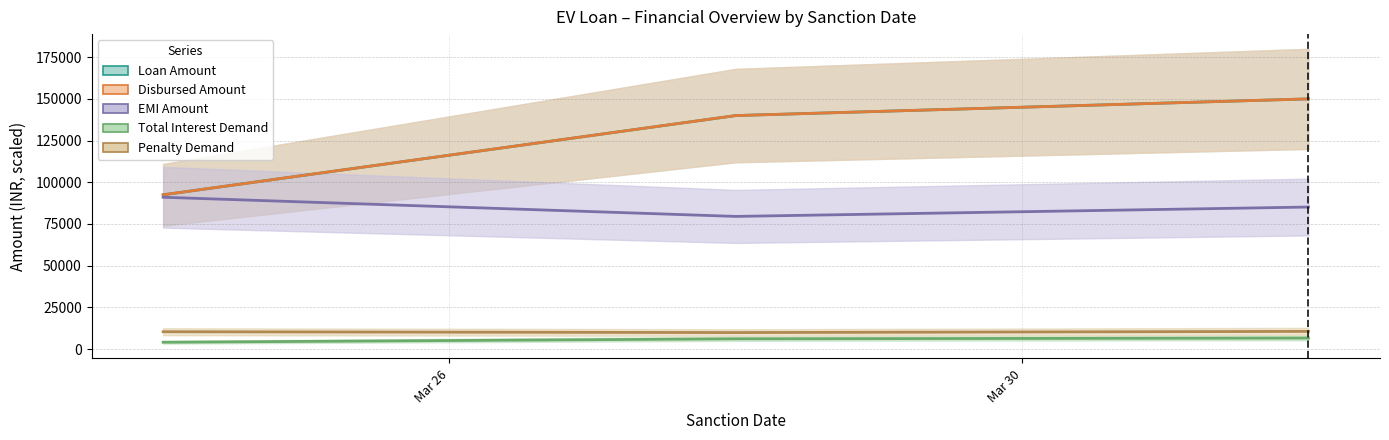

What is the sum of all Loan Amount values?

382500